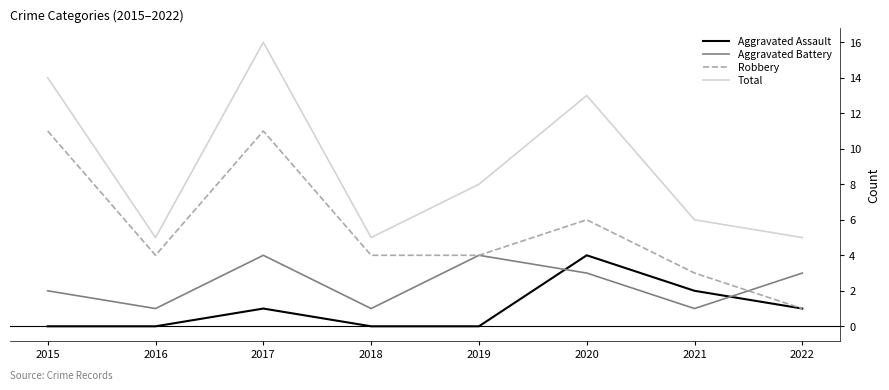

Is it true that Aggravated Battery equals 0 at 2016?

False